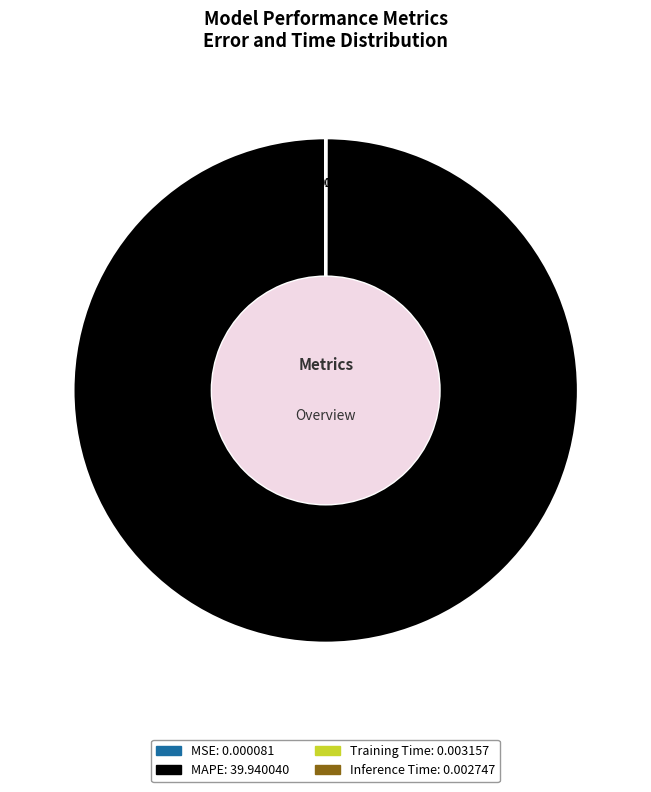

Is MAPE the majority of the pie?

Yes